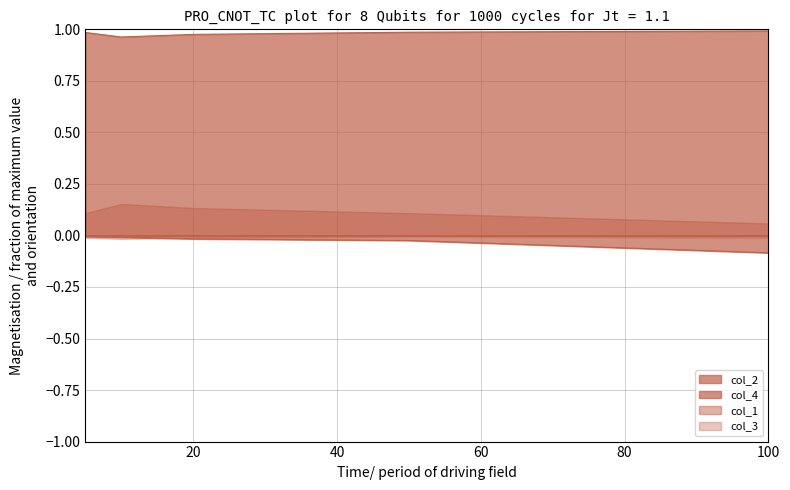

Which series has the largest total across all categories?

col_2